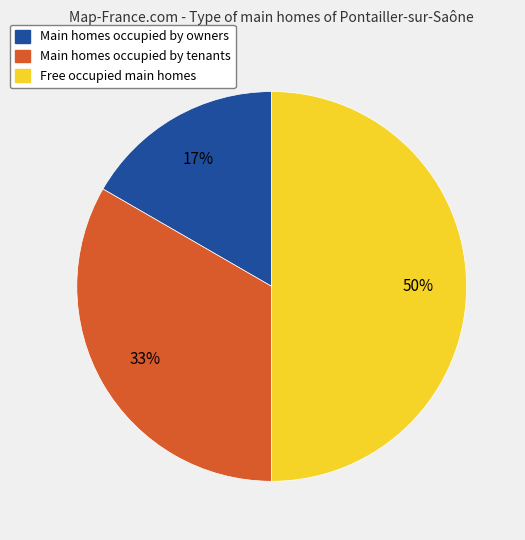

To the nearest percent, what is the average slice percentage?

33%